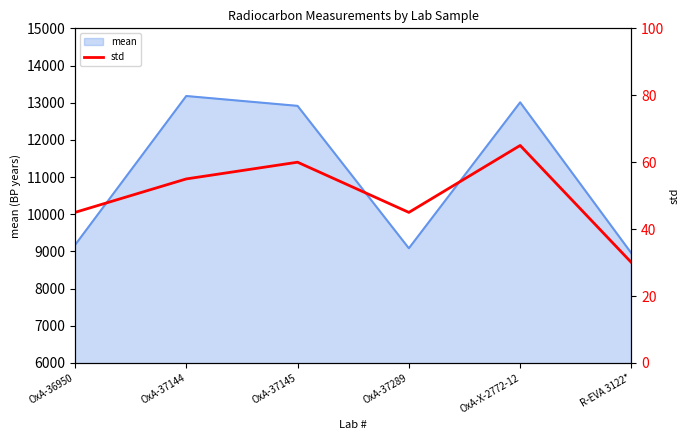

The mean series shows 8950 at R-EVA 3122*. True or false?

True